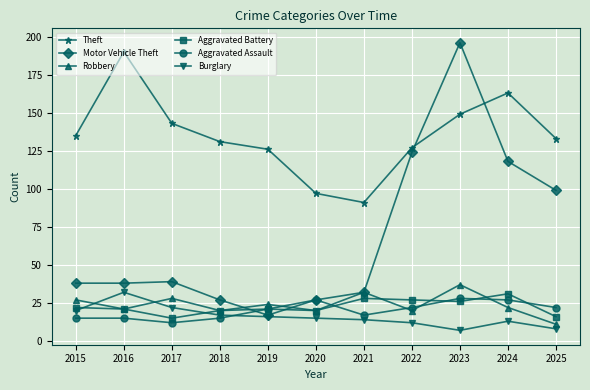

What is the smallest value displayed?

7